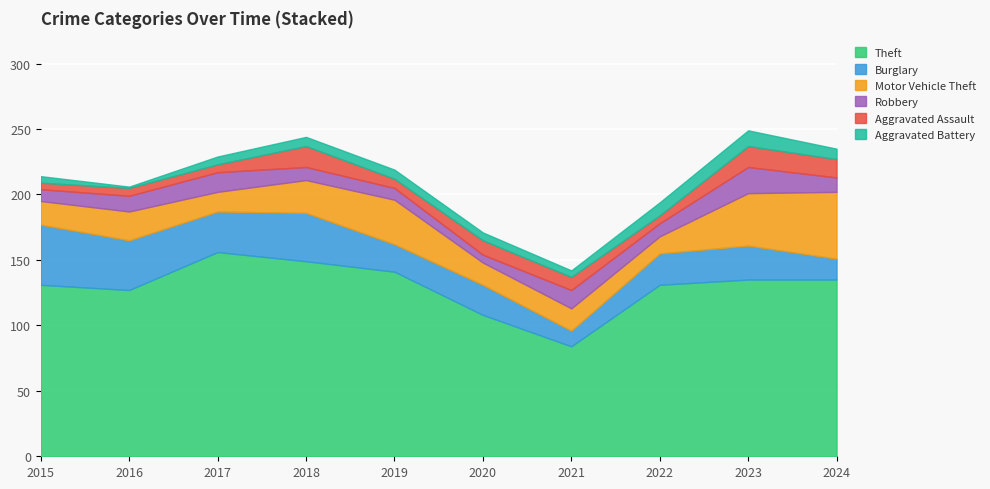

At which category does Aggravated Battery reach its first local valley?

2016